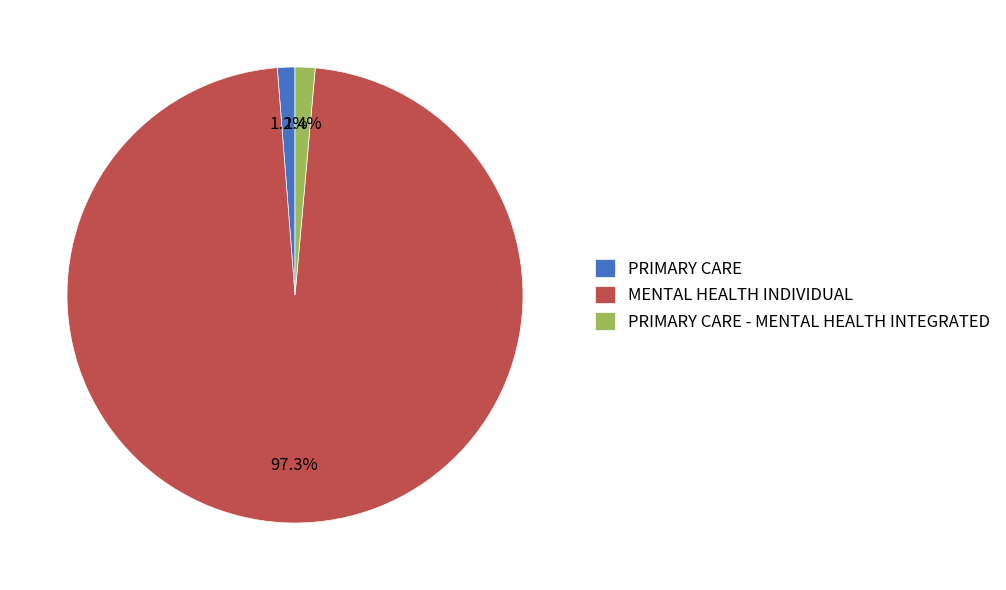

Count the number of slices in the pie.

3